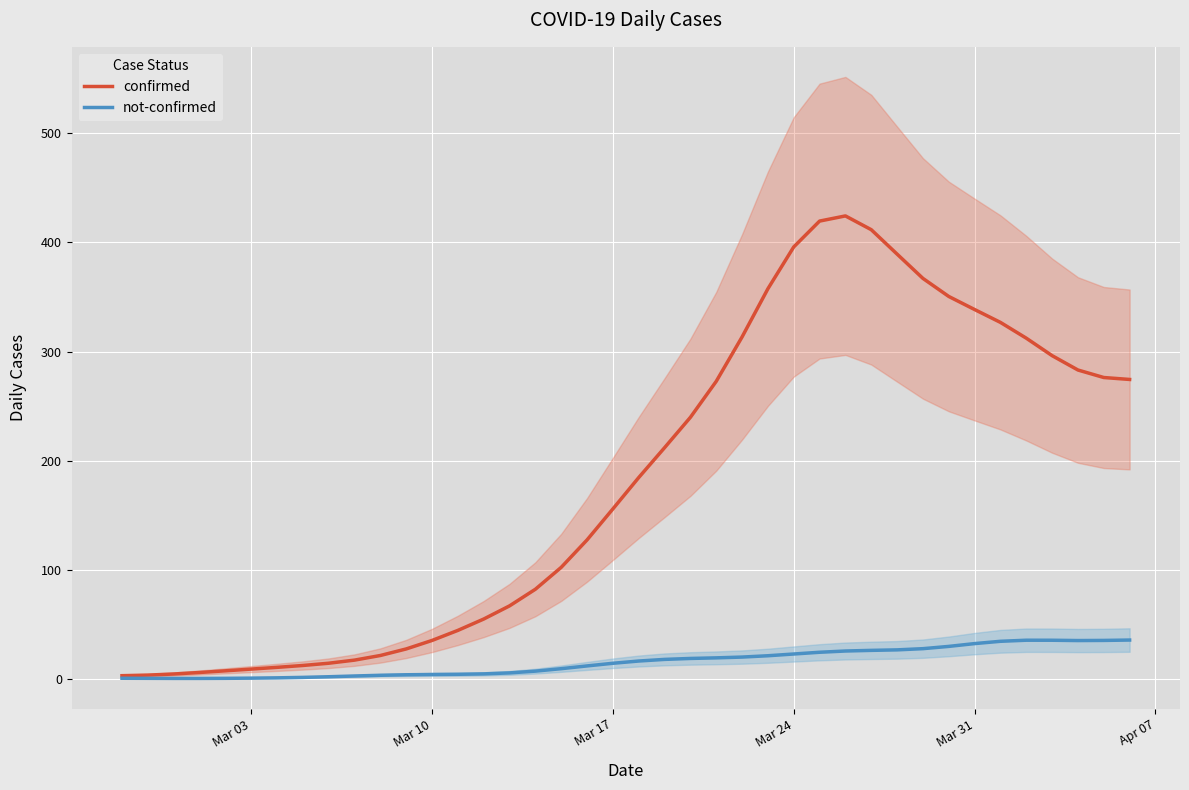

How many lines are shown in the chart?

2